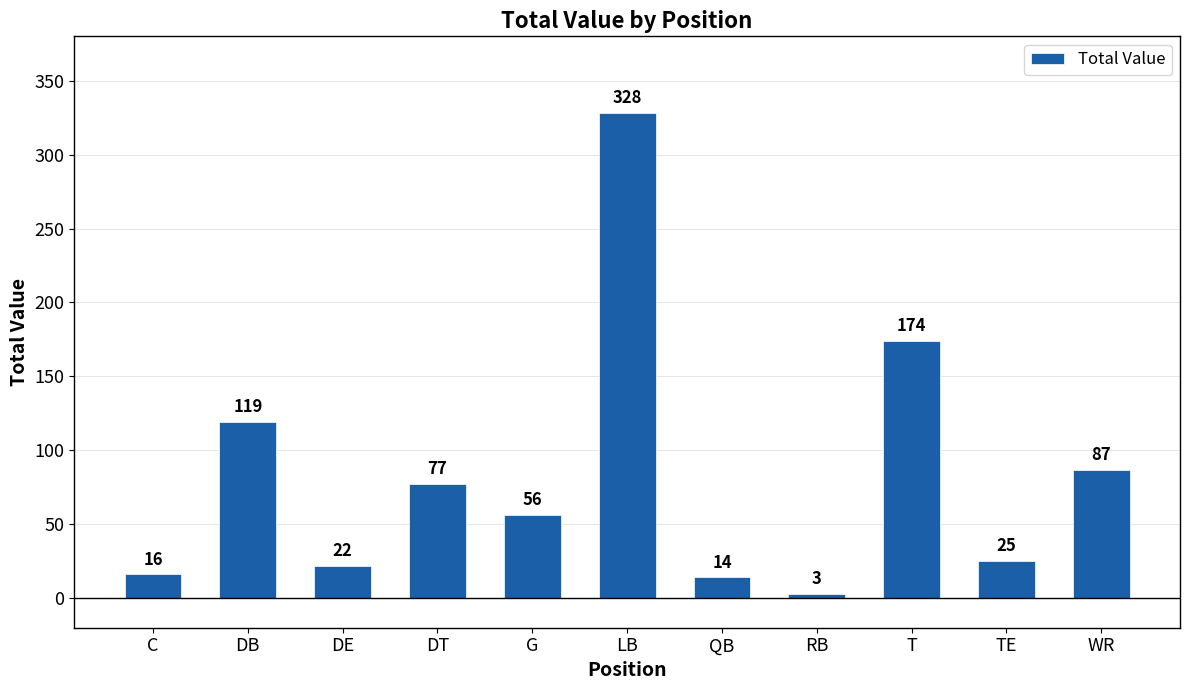

What is the average value?

84